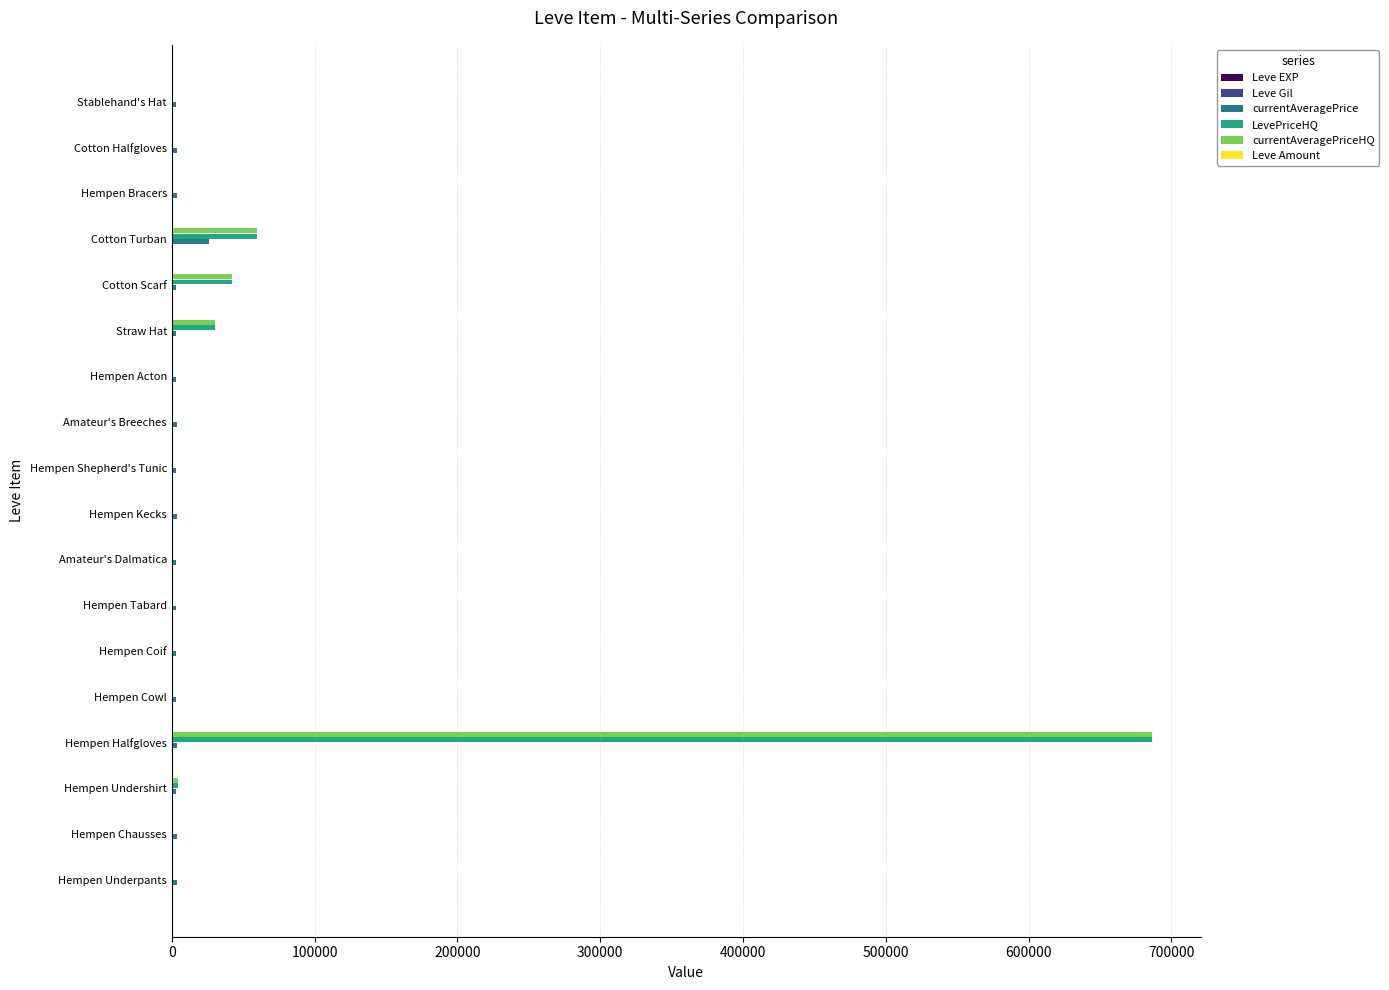

At which category is the sum across all series the highest?

Hempen Halfgloves